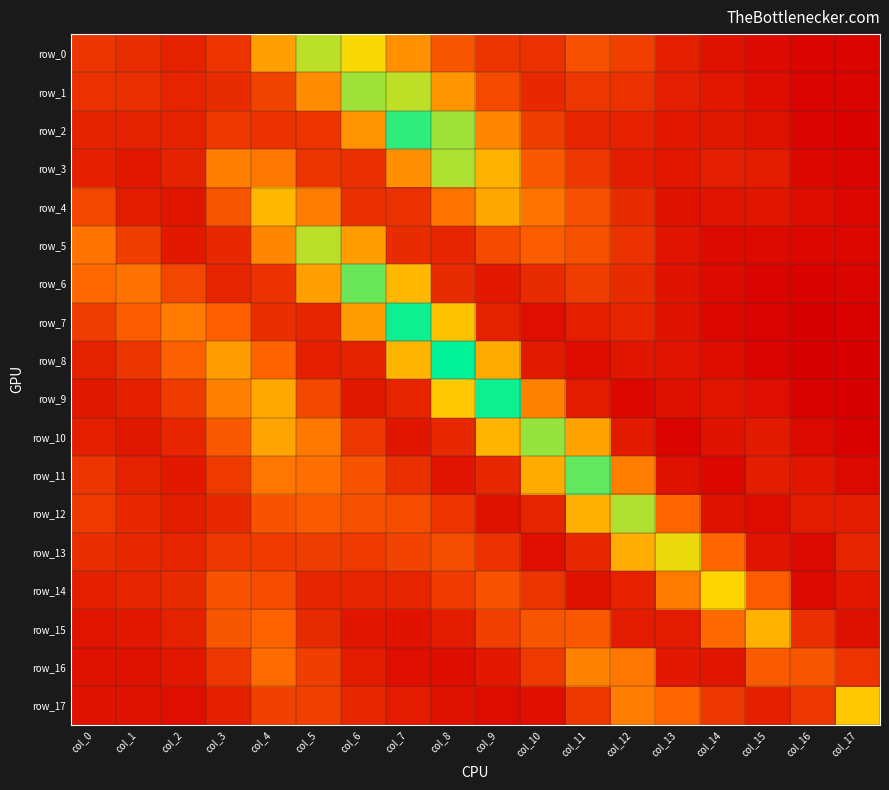

Rank the series at col_7 from highest to lowest value.

row_7, row_2, row_1, row_6, row_8, row_0, row_3, row_12, row_13, row_4, row_11, row_5, row_9, row_14, row_17, row_10, row_15, row_16